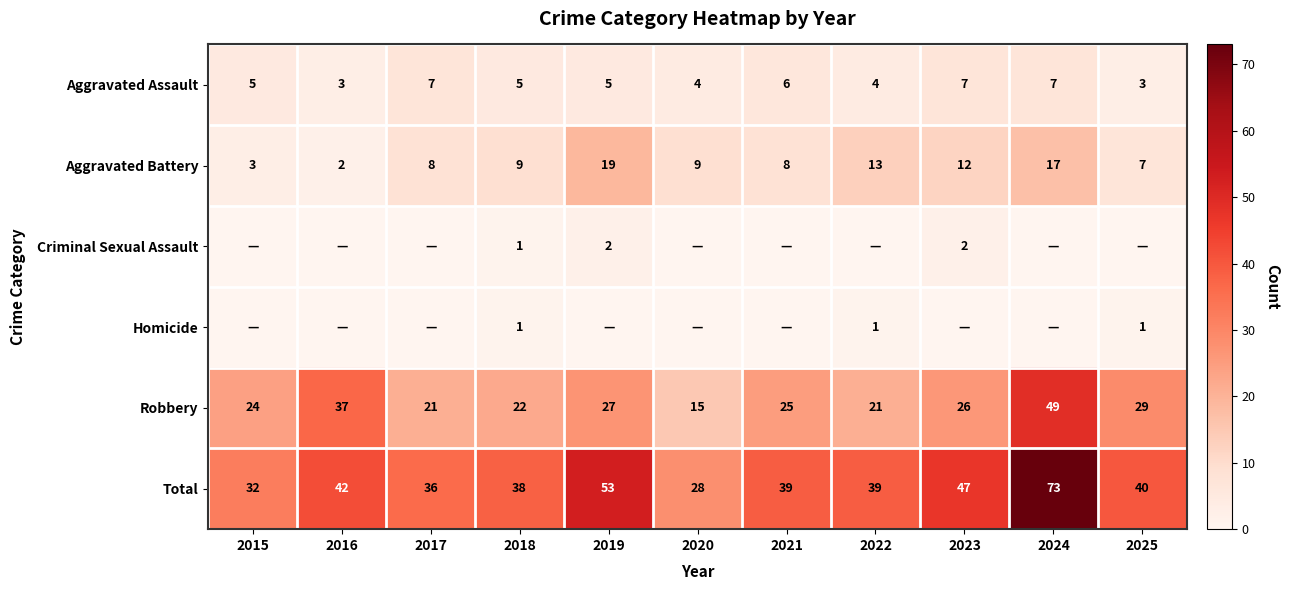

What is the difference between the Aggravated Battery values at 2024 and 2015?

14